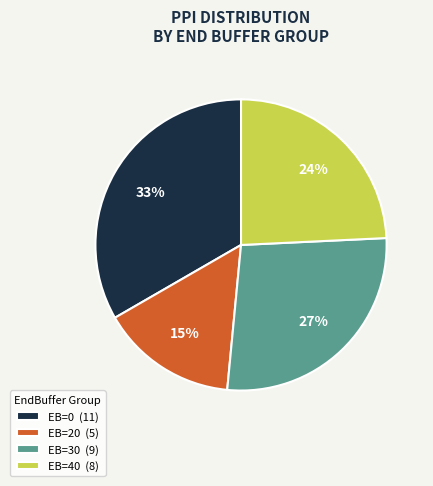

Which has a higher value, EB=20 (5) or EB=0 (11)?

EB=0 (11)